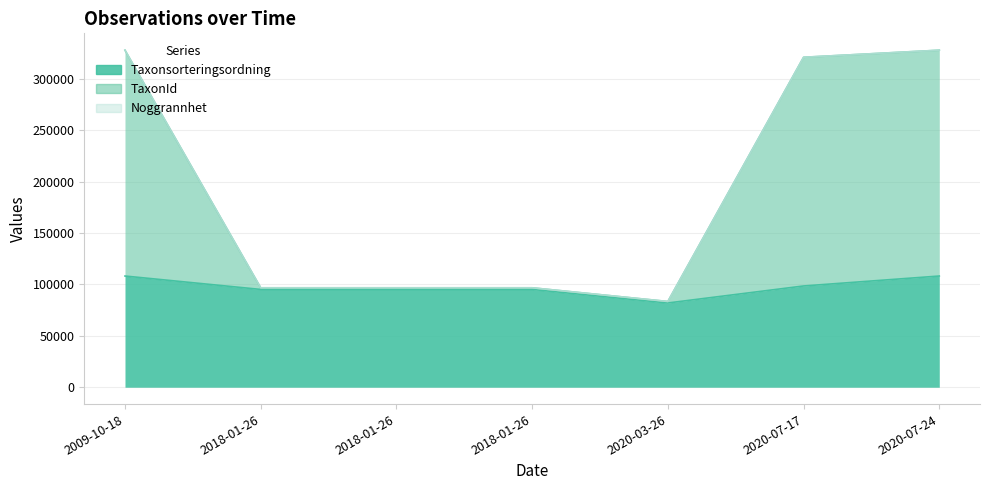

At which category does Taxonsorteringsordning reach its first local valley?

2020-03-26